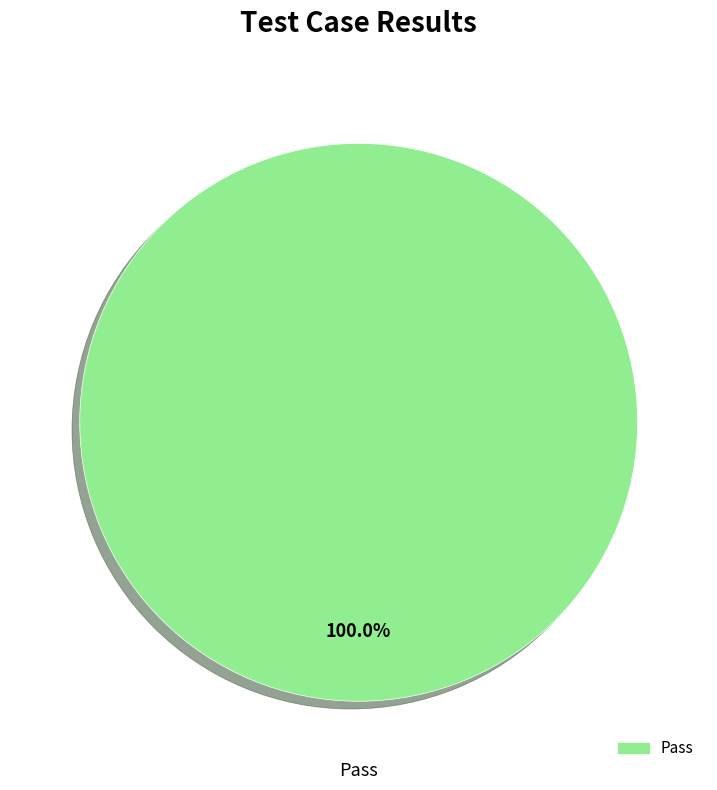

Is there a majority slice in this chart?

Yes